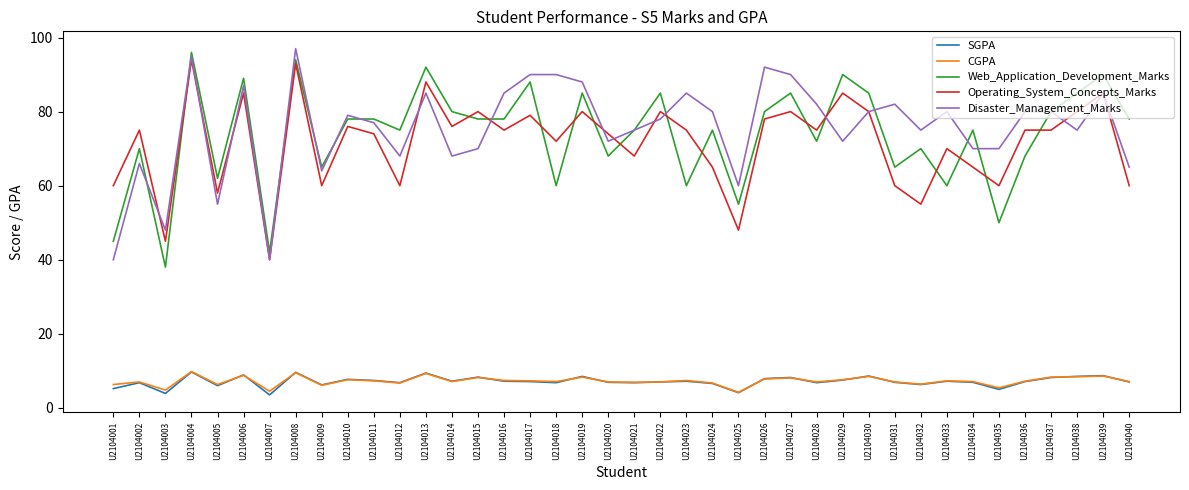

True or false: Web_Application_Development_Marks and CGPA intersect in this chart.

False